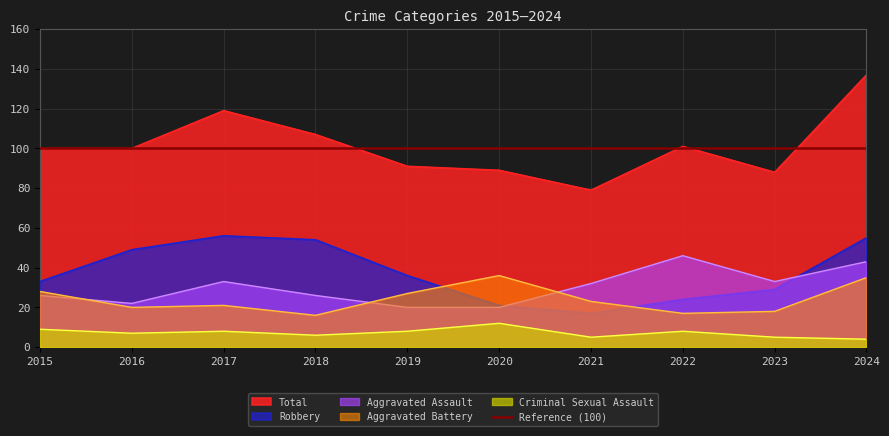

True or false: Total and Aggravated Battery intersect in this chart.

False